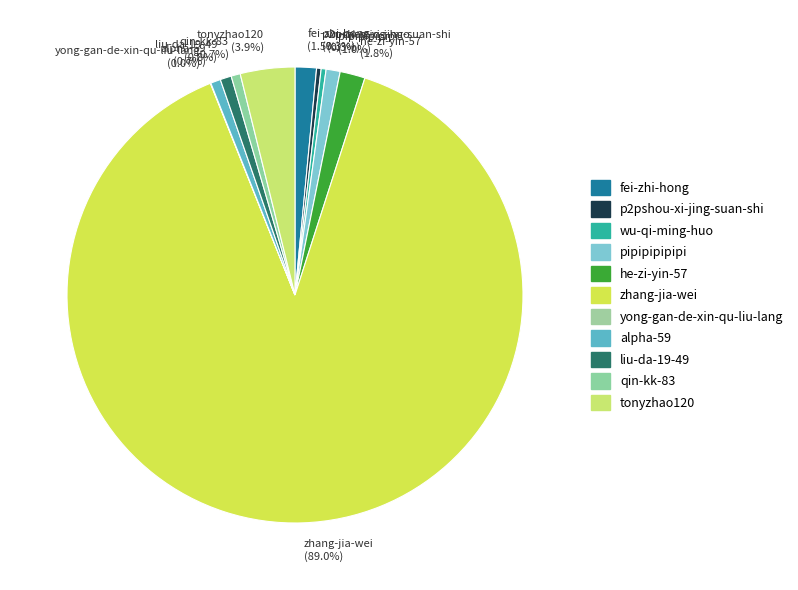

Between he-zi-yin-57 and p2pshou-xi-jing-suan-shi, which is larger?

he-zi-yin-57